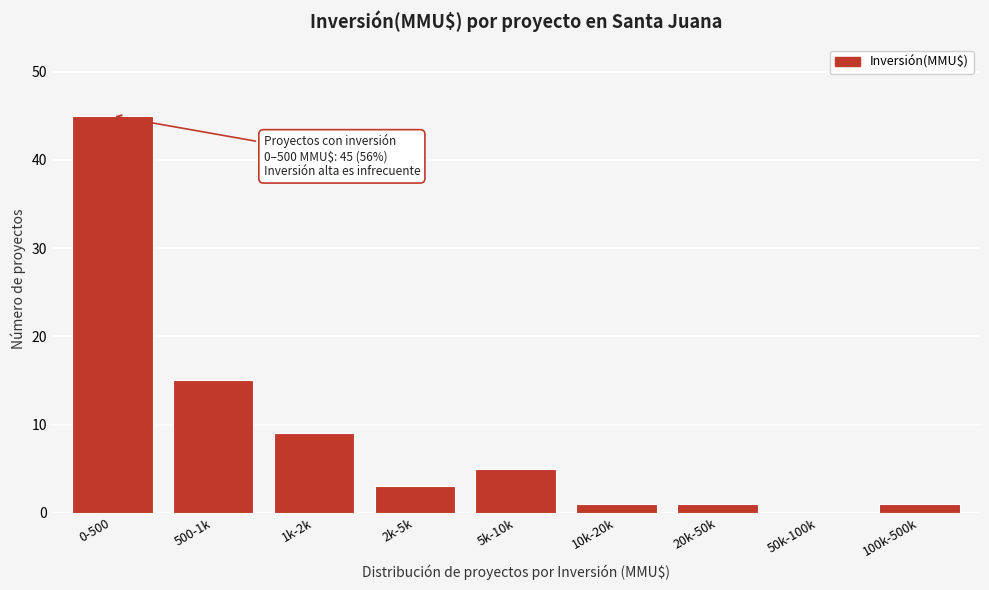

Reading right to left, extract all data points from this chart.

100k-500k=1	50k-100k=0	20k-50k=1	10k-20k=1	5k-10k=5	2k-5k=3	1k-2k=9	500-1k=15	0-500=45